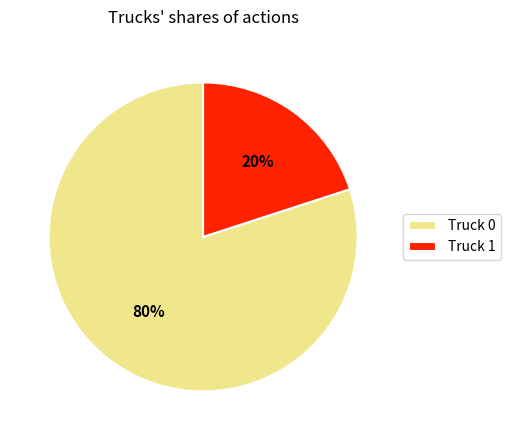

Is there a majority slice in this chart?

Yes